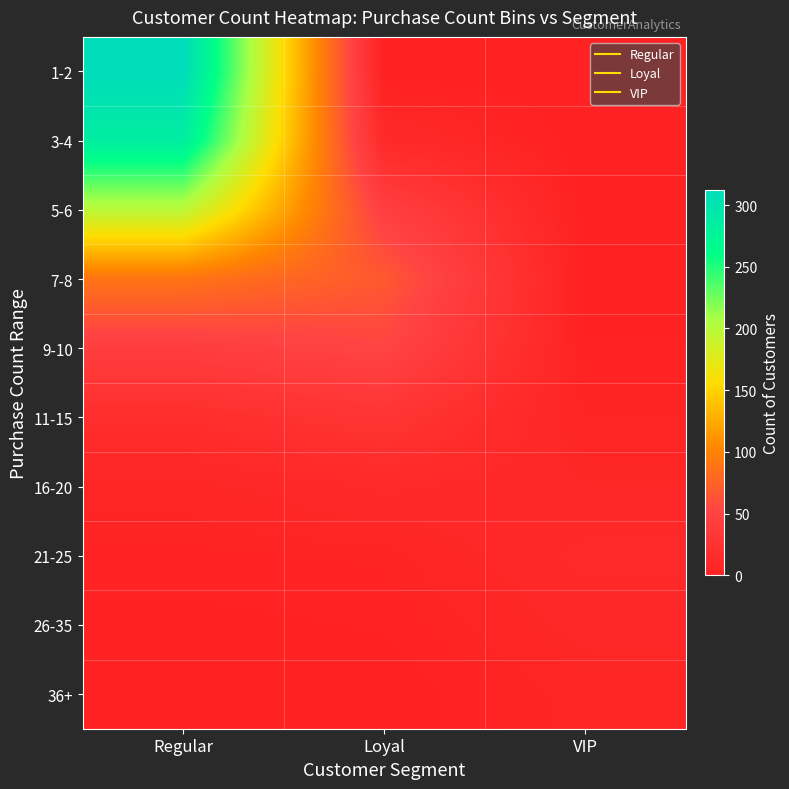

At which category is the sum across all series the highest?

Regular